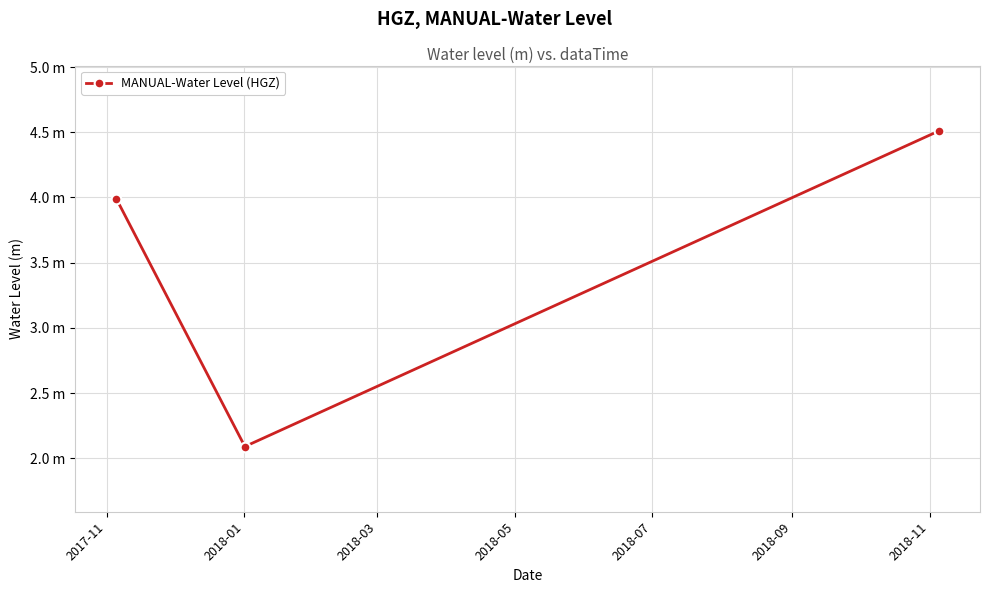

Is this an area chart (filled region under the line)?

No